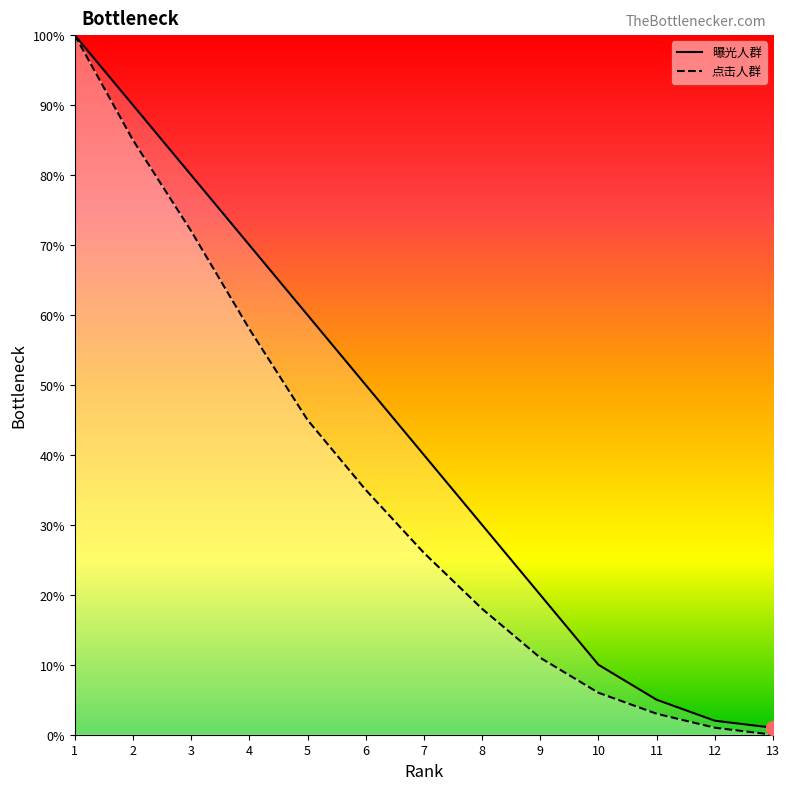

True or false: 曝光人群 and 点击人群 cross at least once.

False